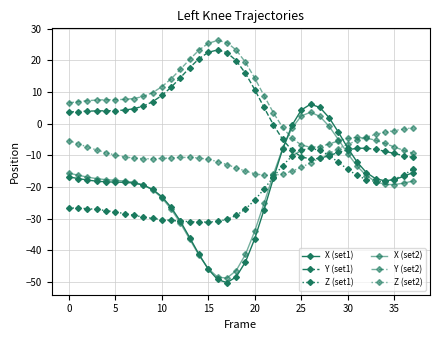

How many categories are shown in the chart?

38